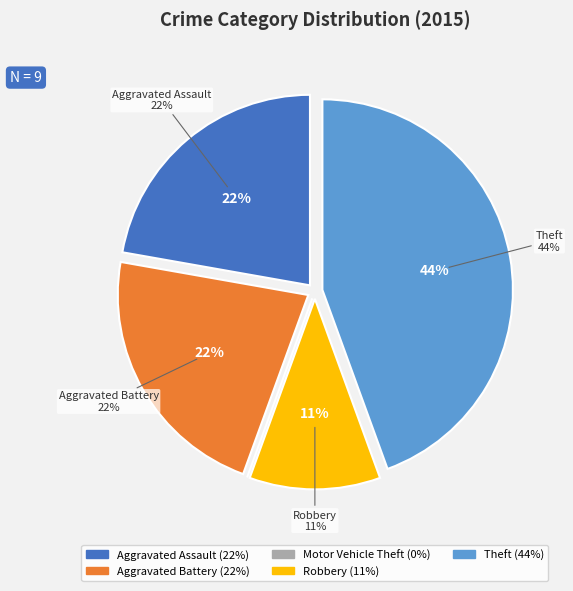

What is the change in value from Aggravated Assault to Robbery?

-1